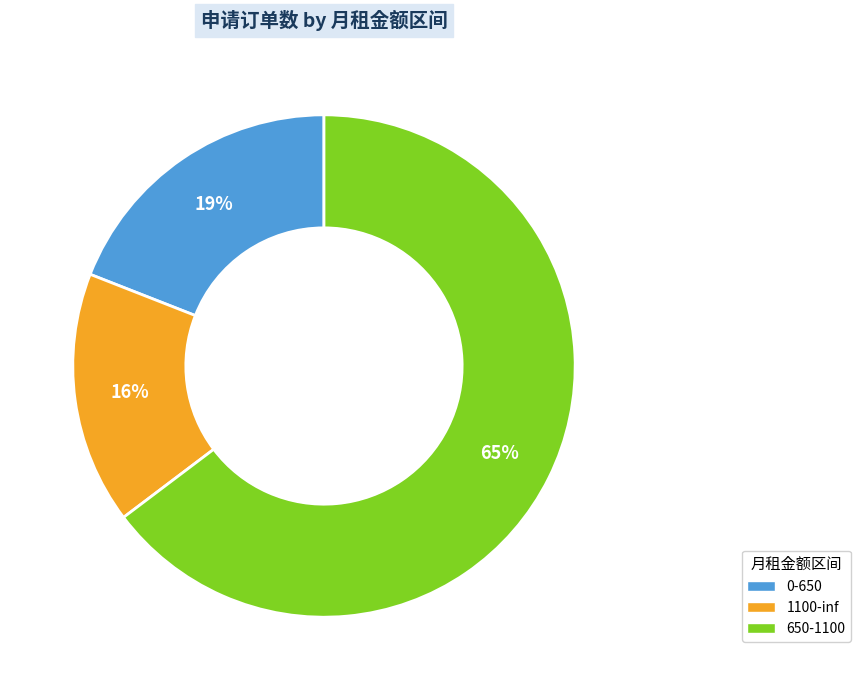

To the nearest percent, what is the combined percentage of 1100-inf and 0-650?

35%